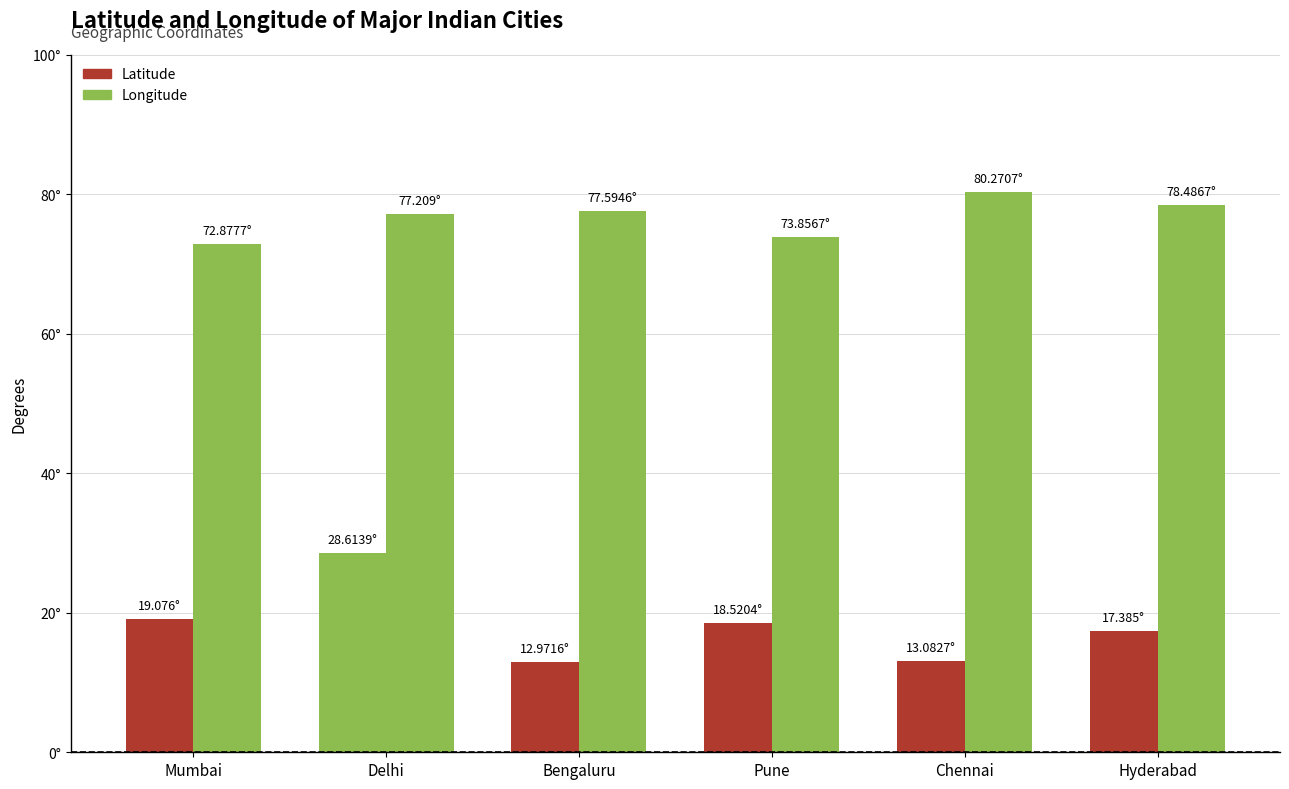

Reading left to right, what are all the values shown in this chart?

Latitude: 19.1	28.6	13.0	18.5	13.1	17.4
Longitude: 72.9	77.2	77.6	73.9	80.3	78.5